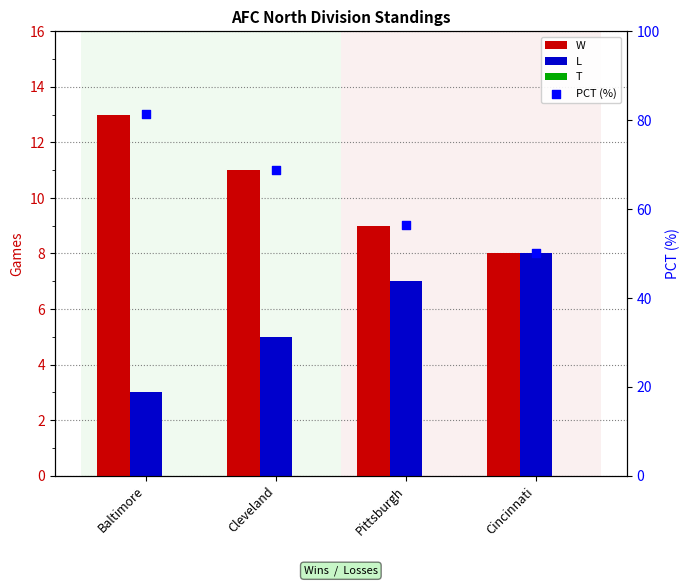

What are all the series names shown in the legend?

W, L, T, PCT (%)